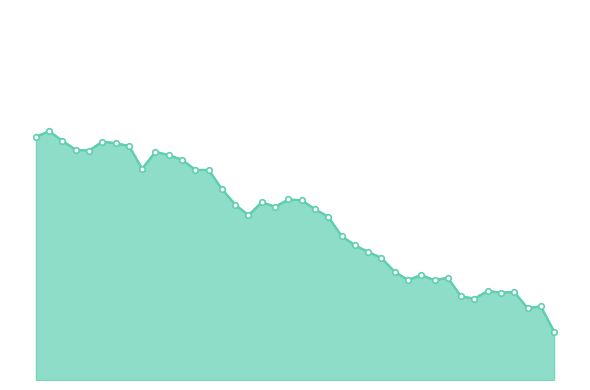

What is the label of the 33rd point from the left?

2023-09-02